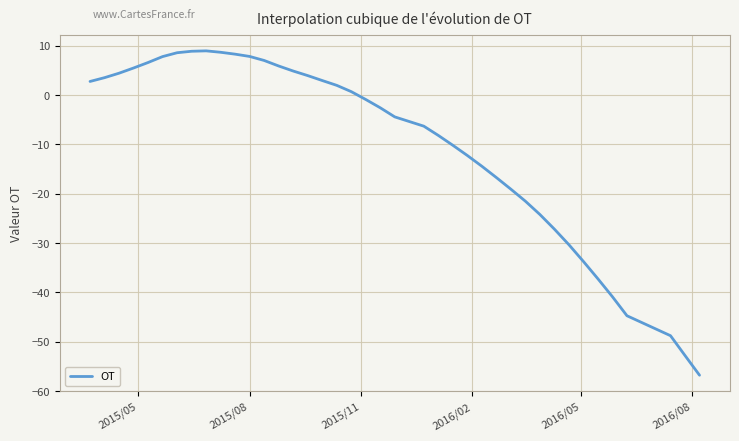

What is the difference between the maximum and minimum values?

65.7